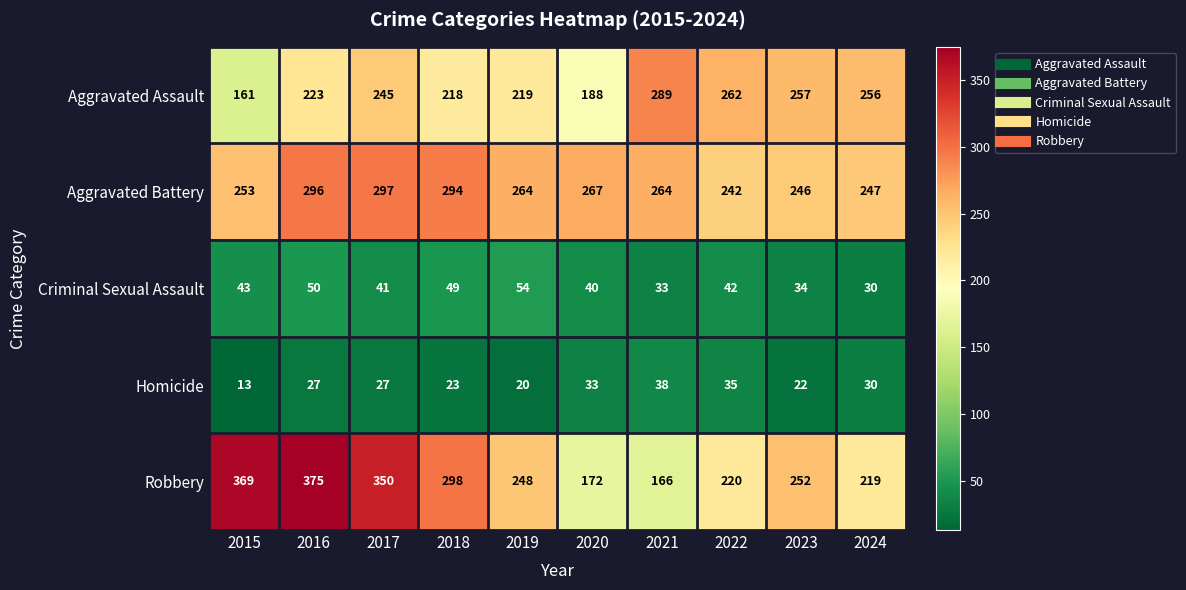

Between 2020 and 2022, which series saw the biggest shift?

Aggravated Assault